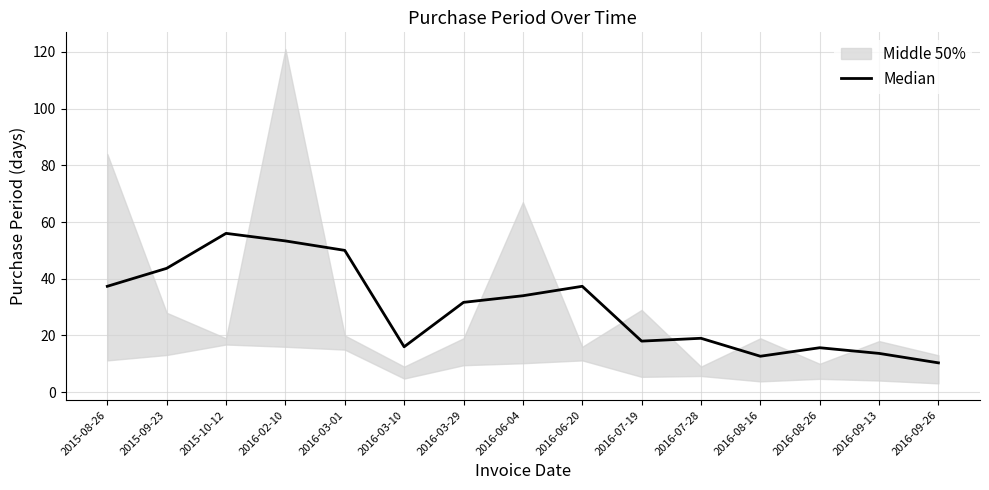

Reading left to right, list all the values displayed in this chart.

37.3	43.7	56.0	53.3	50.0	16.0	31.7	34.0	37.3	18.0	19.0	12.7	15.7	13.7	10.3